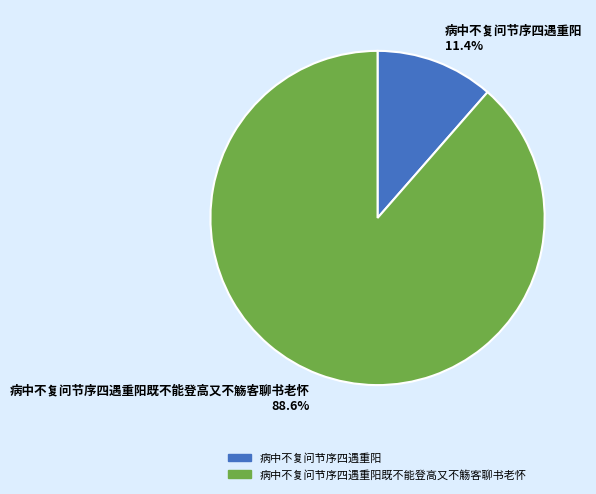

Which has a higher value, 病中不复问节序四遇重阳既不能登高又不觞客聊书老怀 or 病中不复问节序四遇重阳?

病中不复问节序四遇重阳既不能登高又不觞客聊书老怀